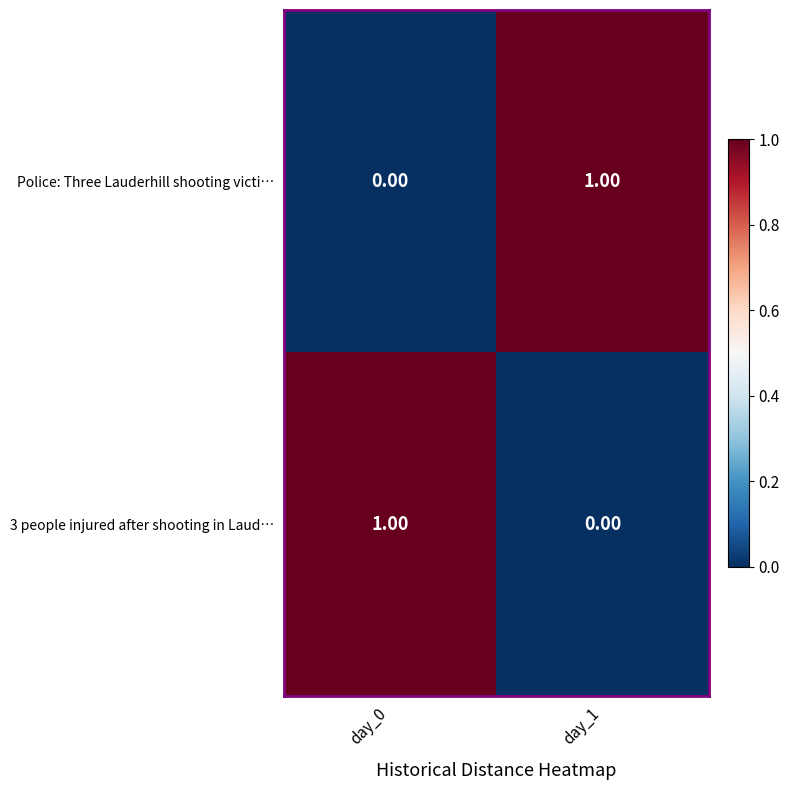

Rank the series at day_0 from highest to lowest value.

3 people injured after shooting in Laud…, Police: Three Lauderhill shooting victi…